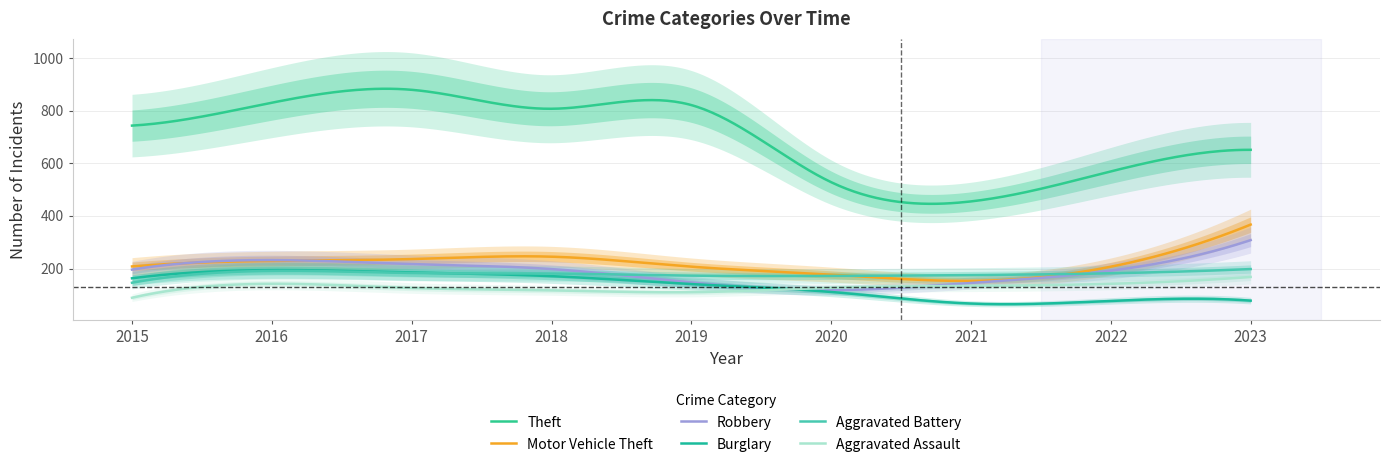

Which series changed the most between 2017 and 2019?

Robbery